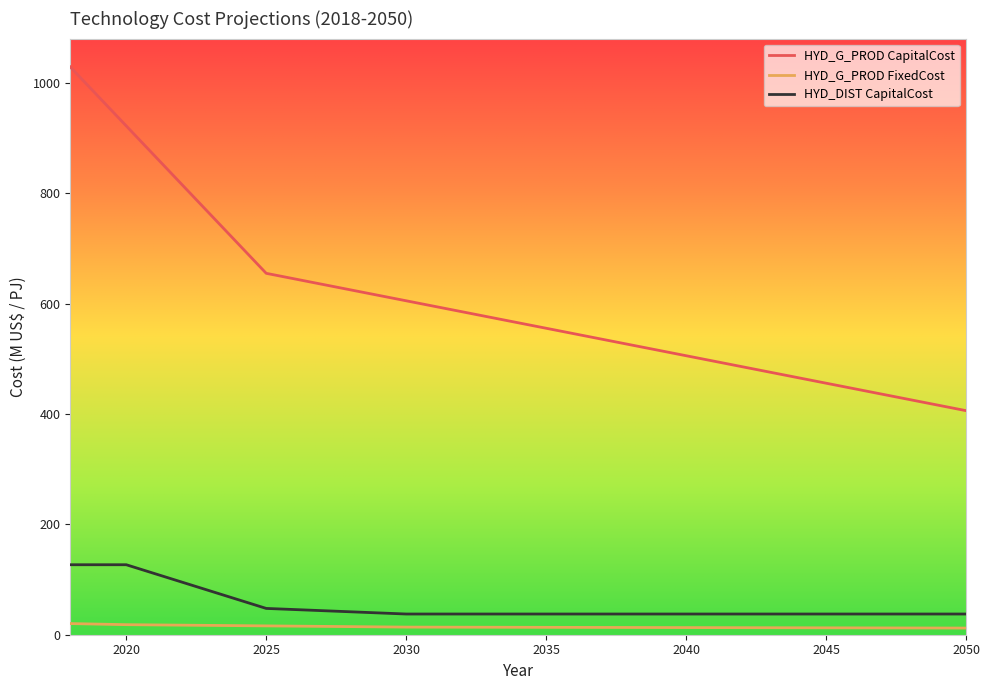

How many lines are shown in the chart?

3